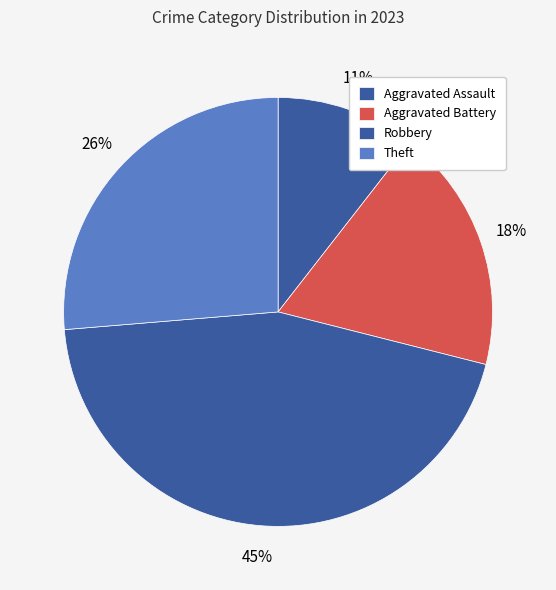

How many segments does this pie chart have?

4